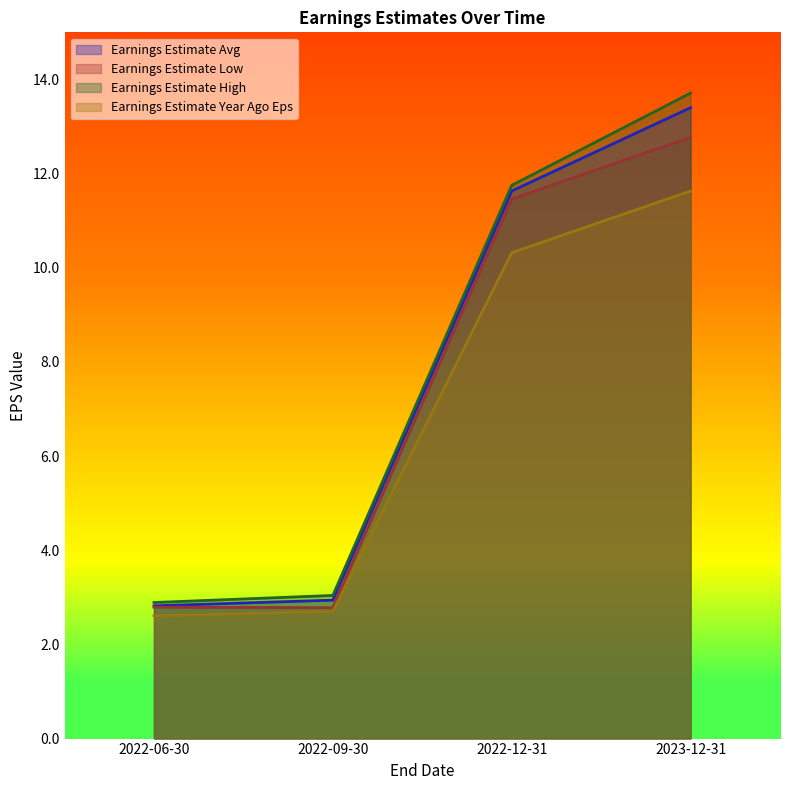

How many data points in Earnings Estimate Year Ago Eps are above 10?

2